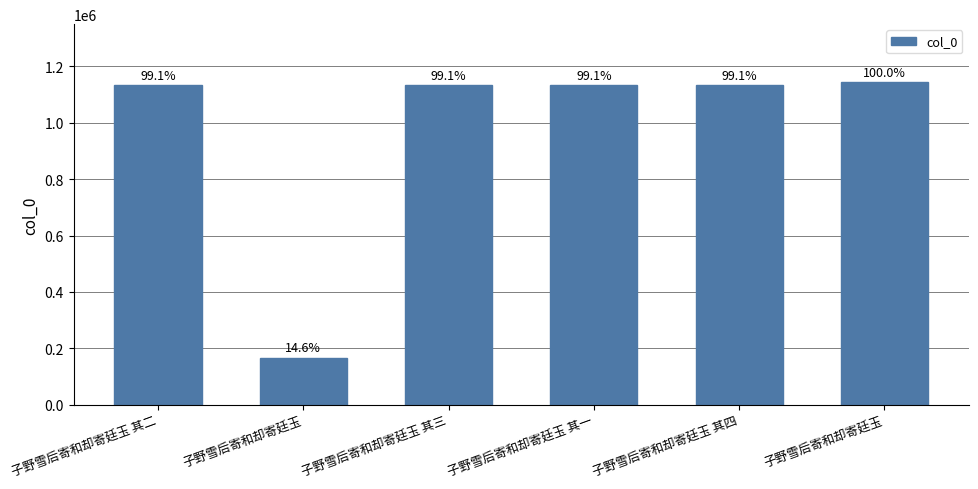

How many bars are there in total?

6